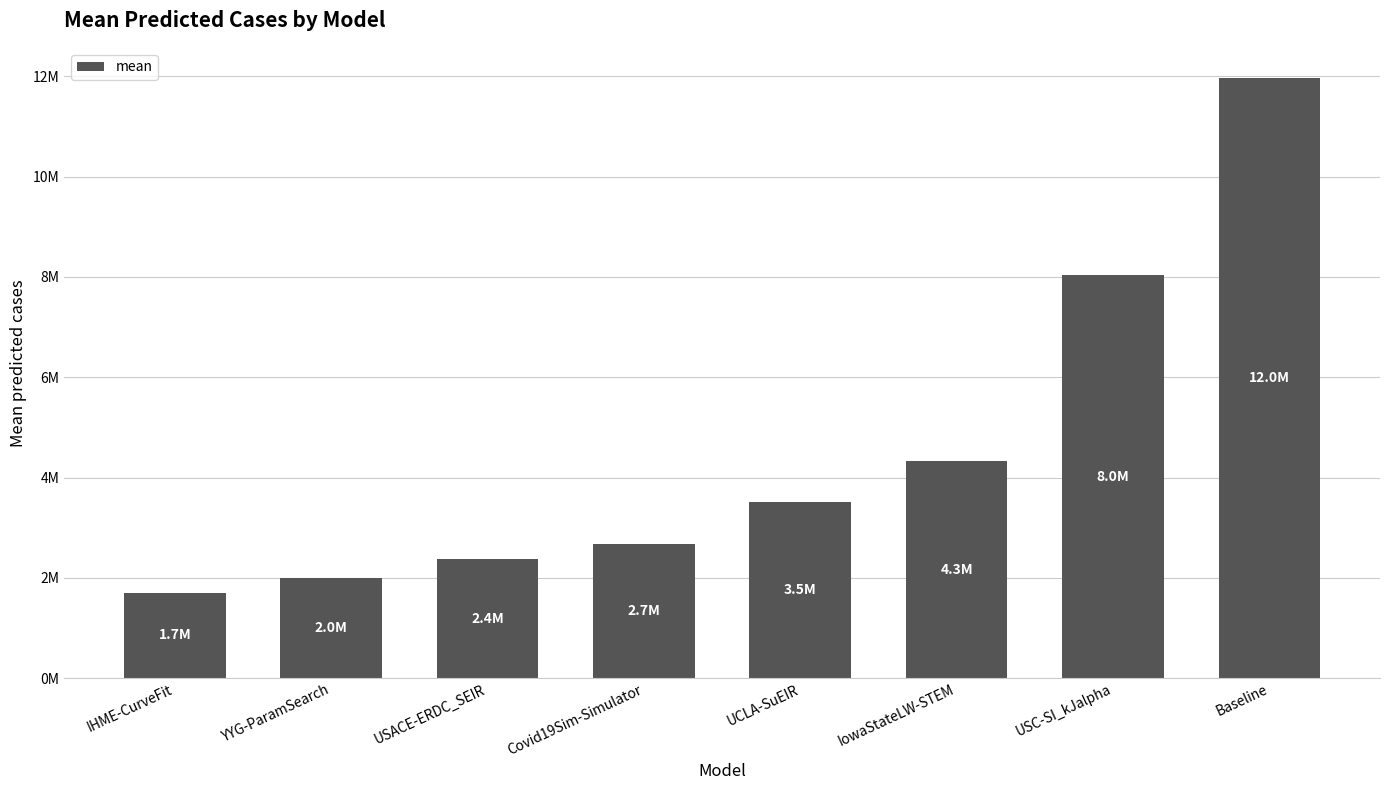

What is the average value?

4572206.0